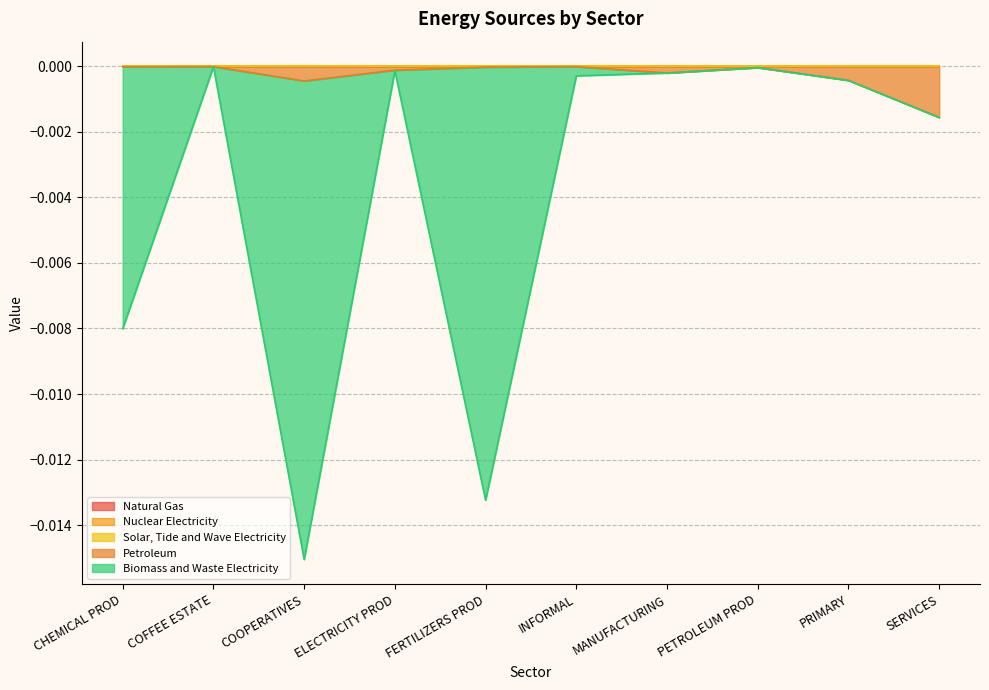

Which category has the lowest value in the Petroleum series?

SERVICES